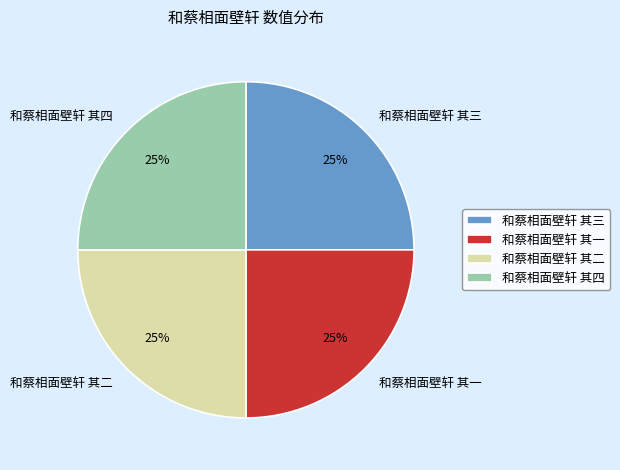

Is 和蔡相面壁轩 其一 the majority of the pie?

No